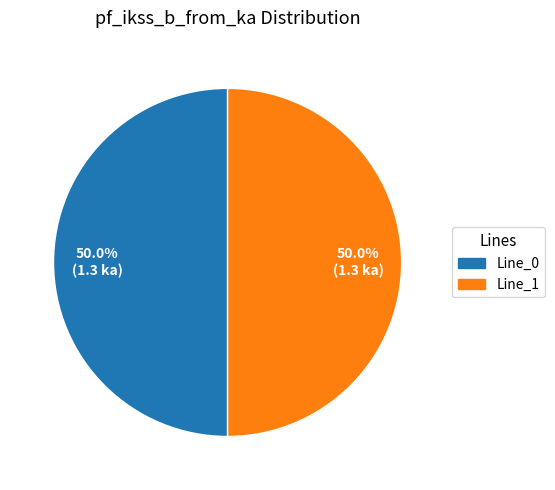

How many segments does this pie chart have?

2